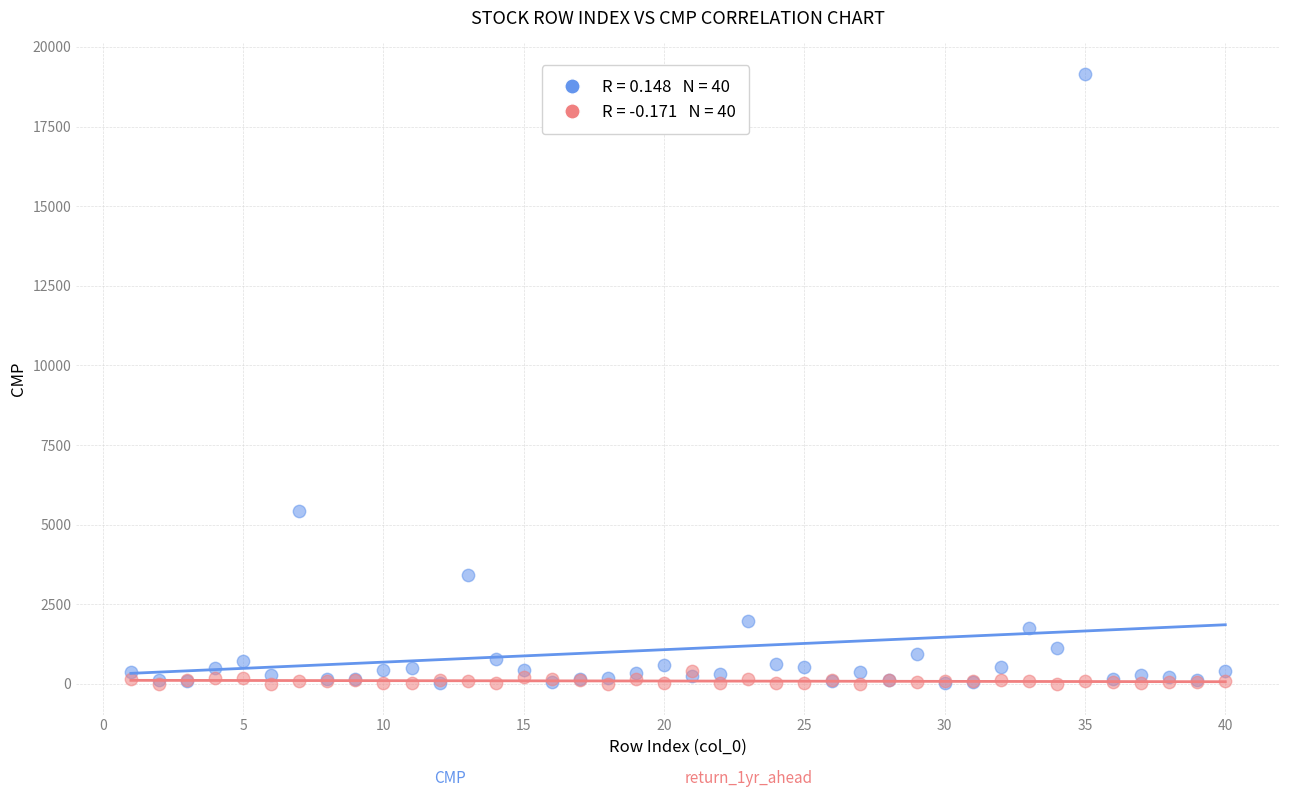

Across all series, what Y value is closest to 9574?

5422.4